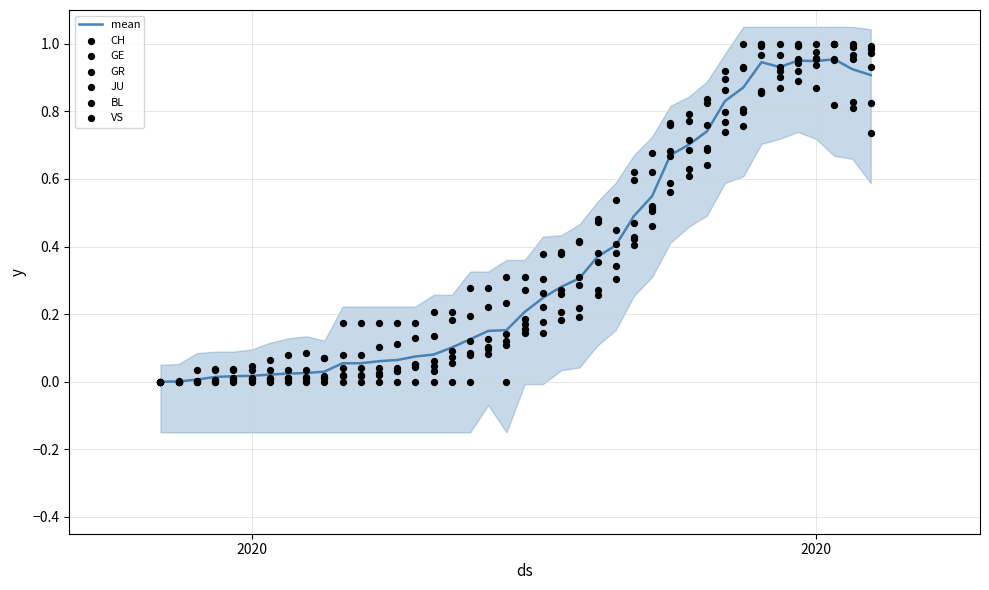

Is the value of GR at 15 greater than the value of CH at 27?

No